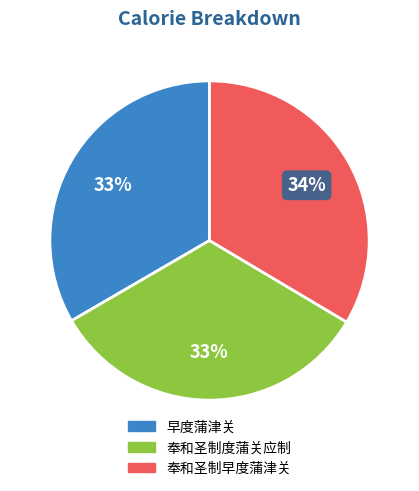

Is there any slice that represents more than half of the pie?

No